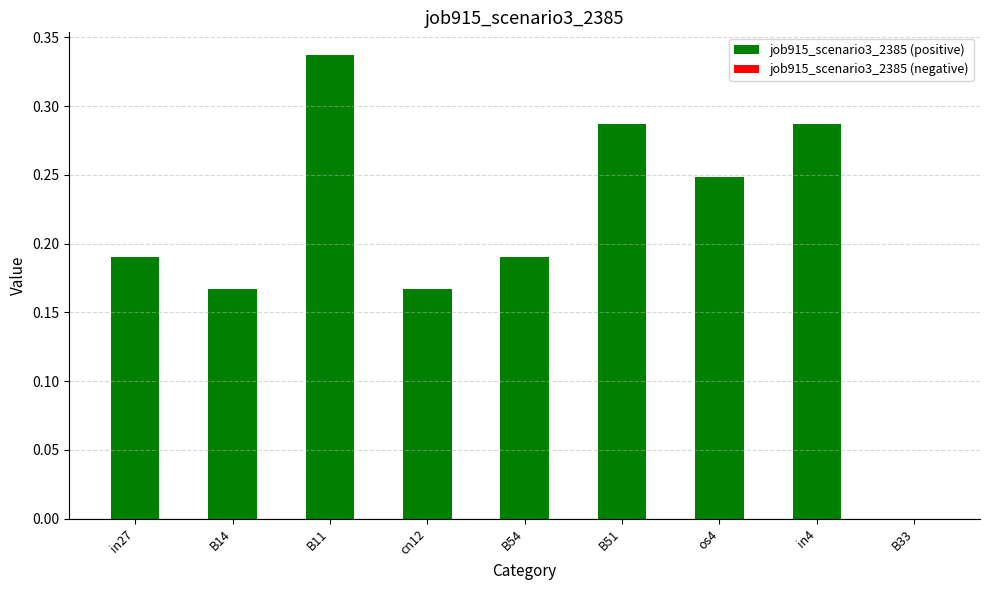

What is the change in value from B14 to in4?

+0.1